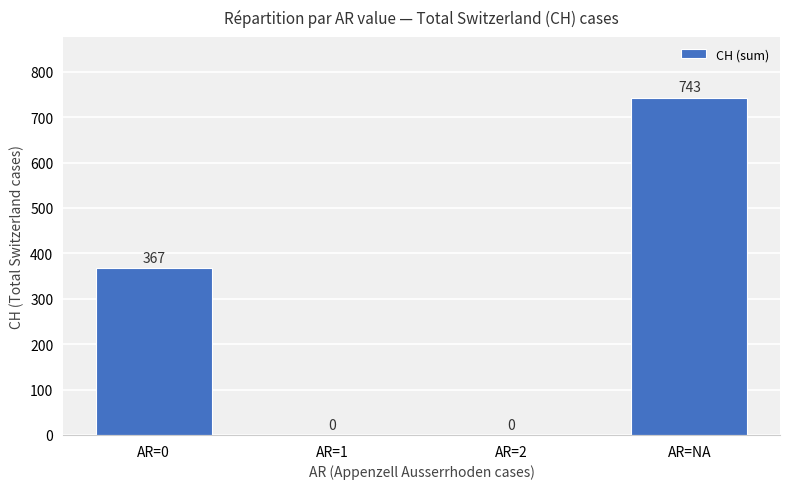

Which has a higher value, AR=NA or AR=1?

AR=NA